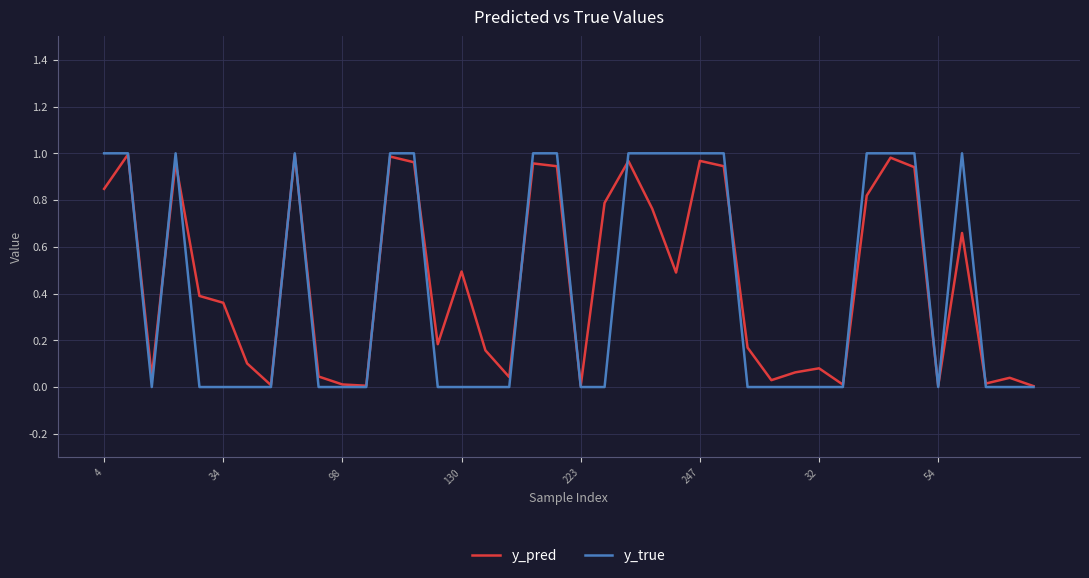

Which series has the largest range (max minus min)?

y_true